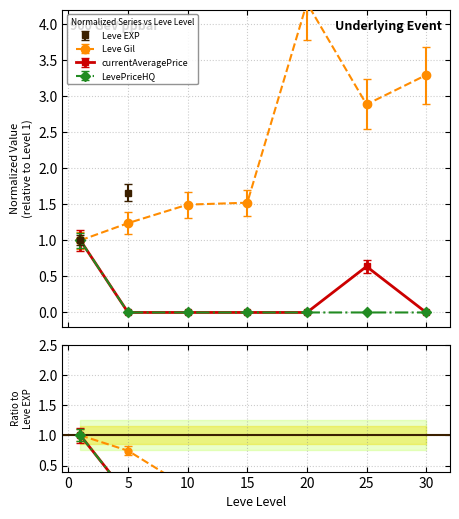

How many interior local valleys does the Leve Gil series have?

1